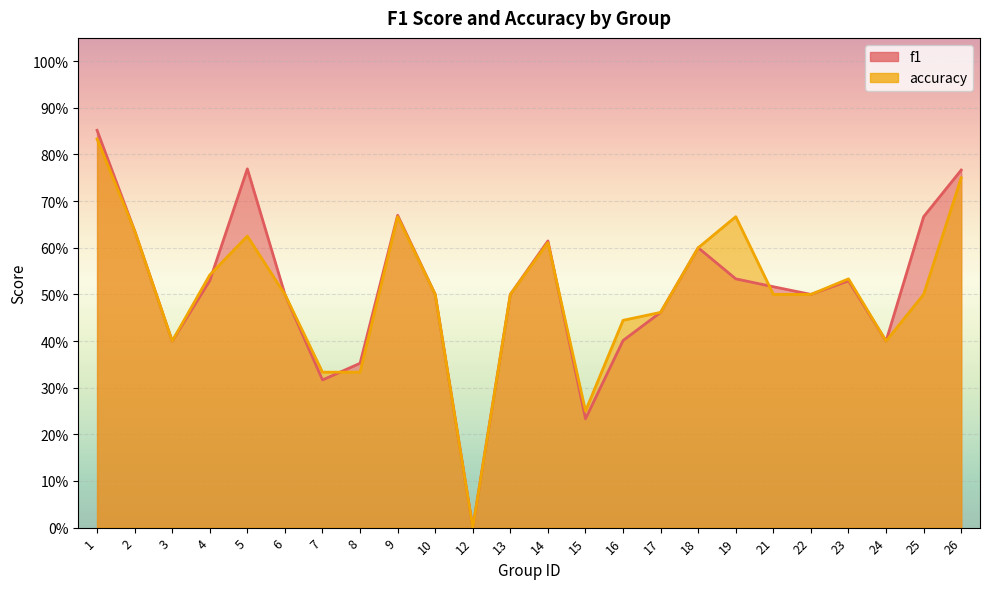

At which label is accuracy closest to 0?

12